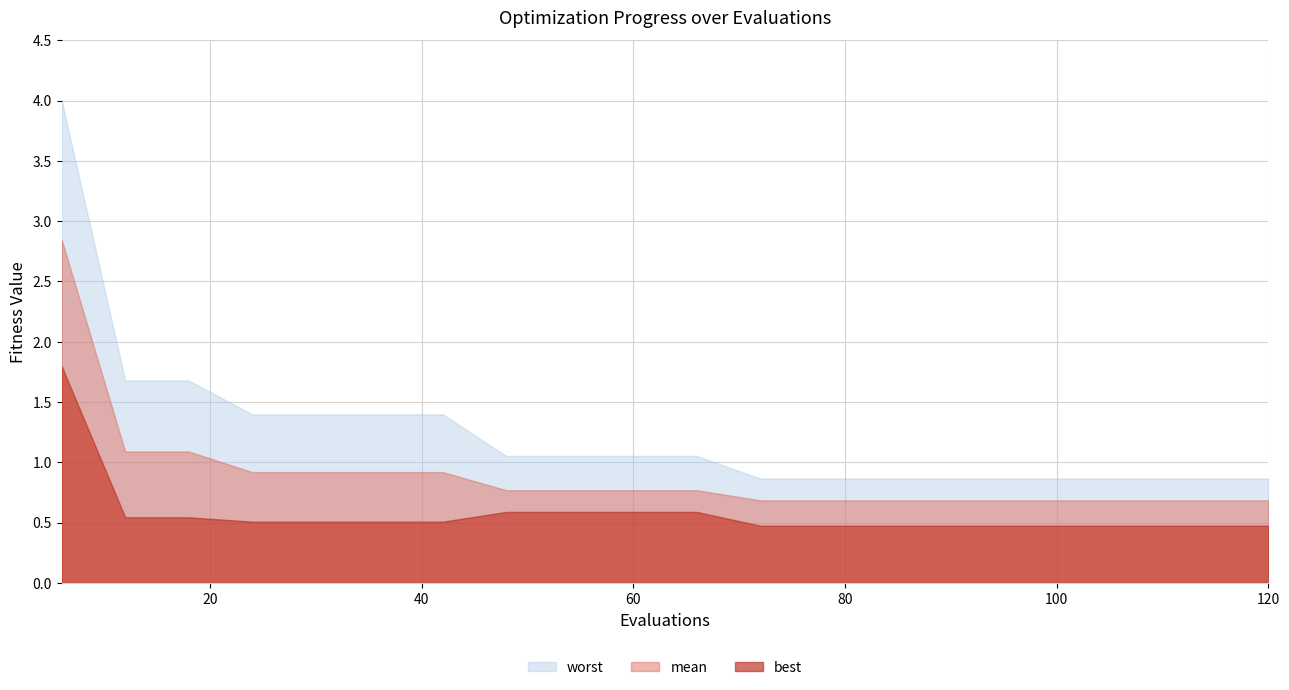

Rank the series by their average value, from highest to lowest.

worst, mean, best